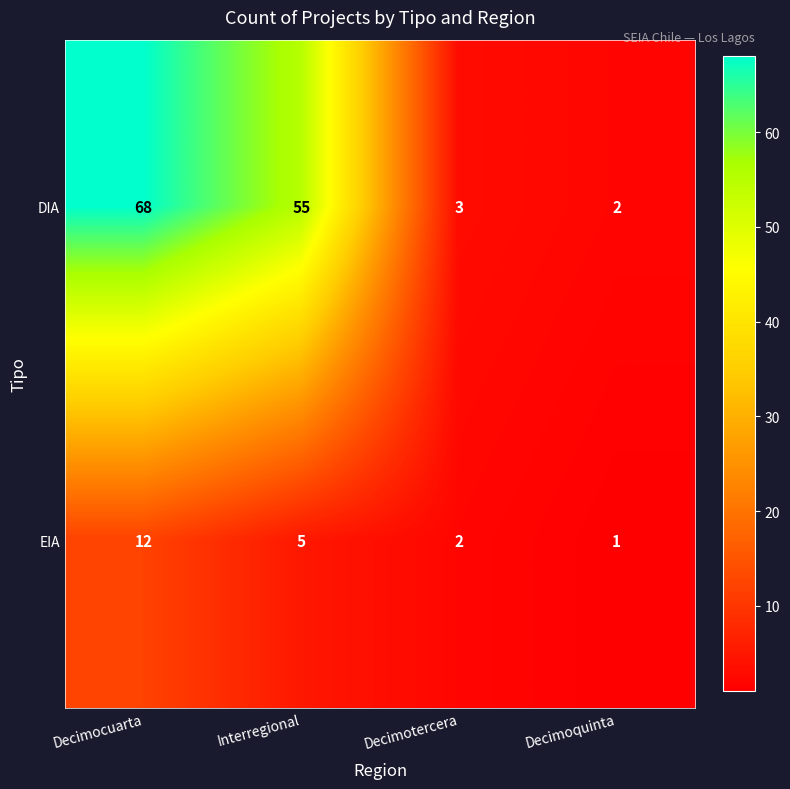

List the series in order of their peak value, highest first.

DIA, EIA